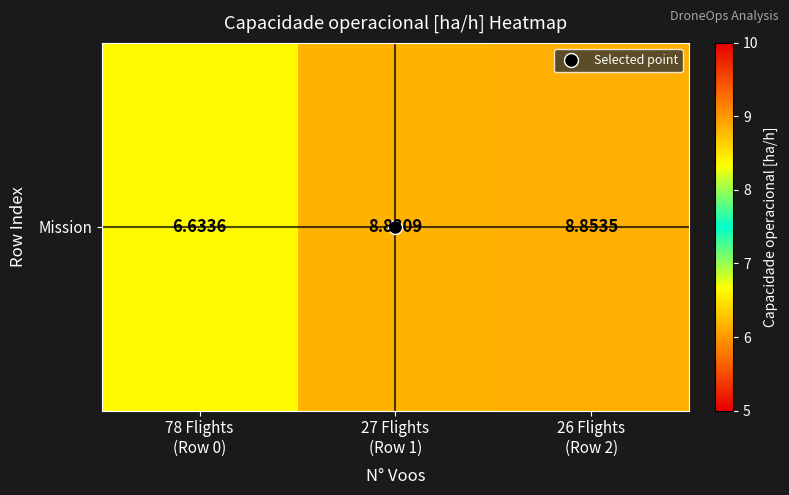

Which label corresponds to the smallest value in the chart?

78 Flights
(Row 0)